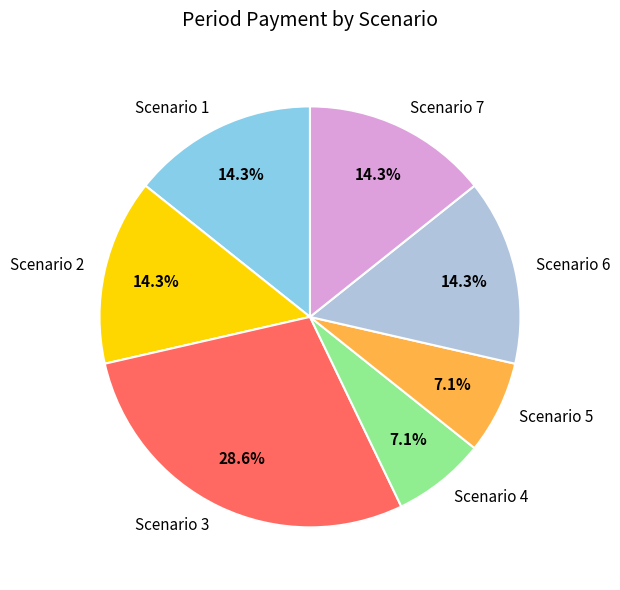

How many segments does this pie chart have?

7